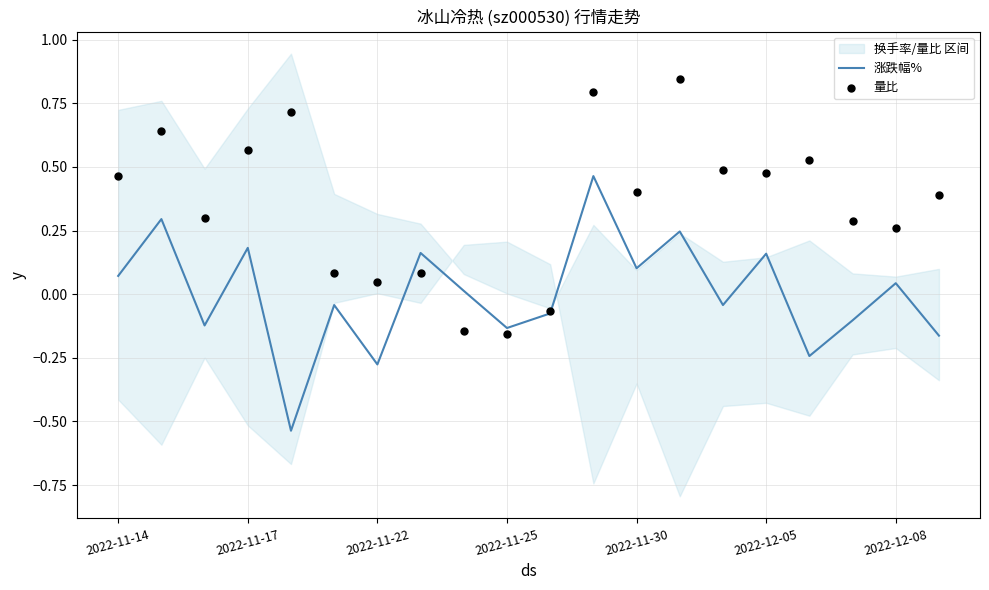

The value of 涨跌幅% at 2022-11-17 is 0.3. True or false?

False